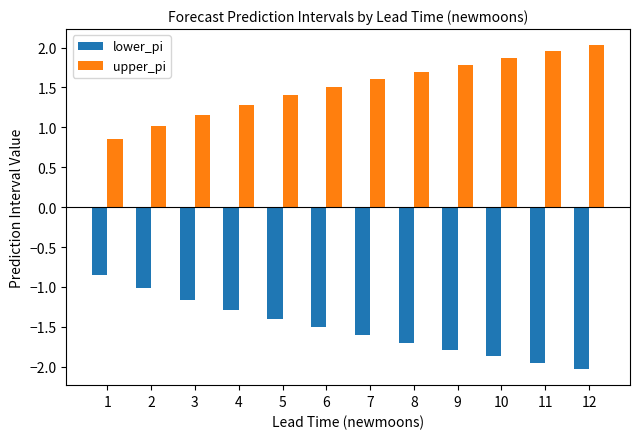

What is the approximate value of lower_pi at 9?

-1.8